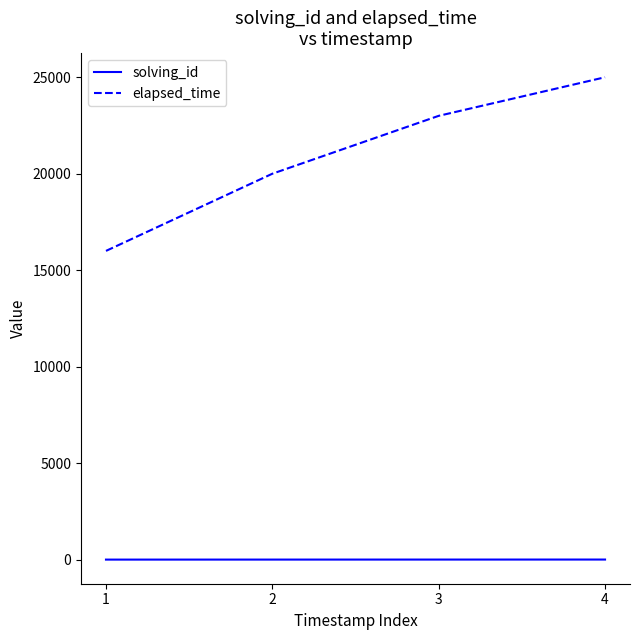

The value of elapsed_time at 2 is 20000. True or false?

True